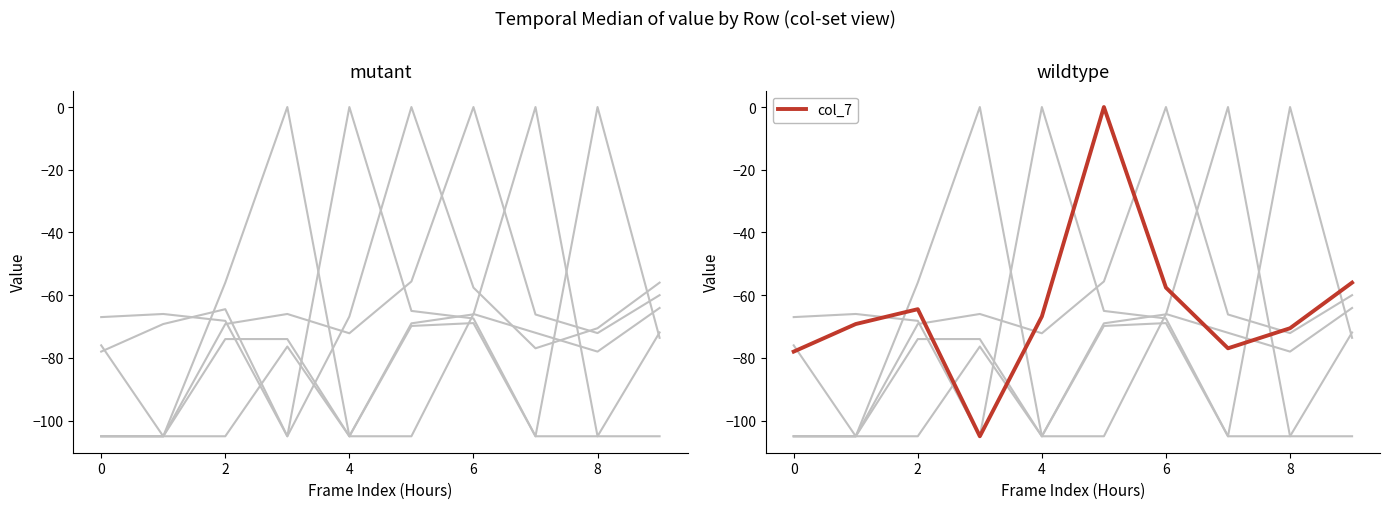

The col_5 series shows -105.0 at 0. True or false?

True